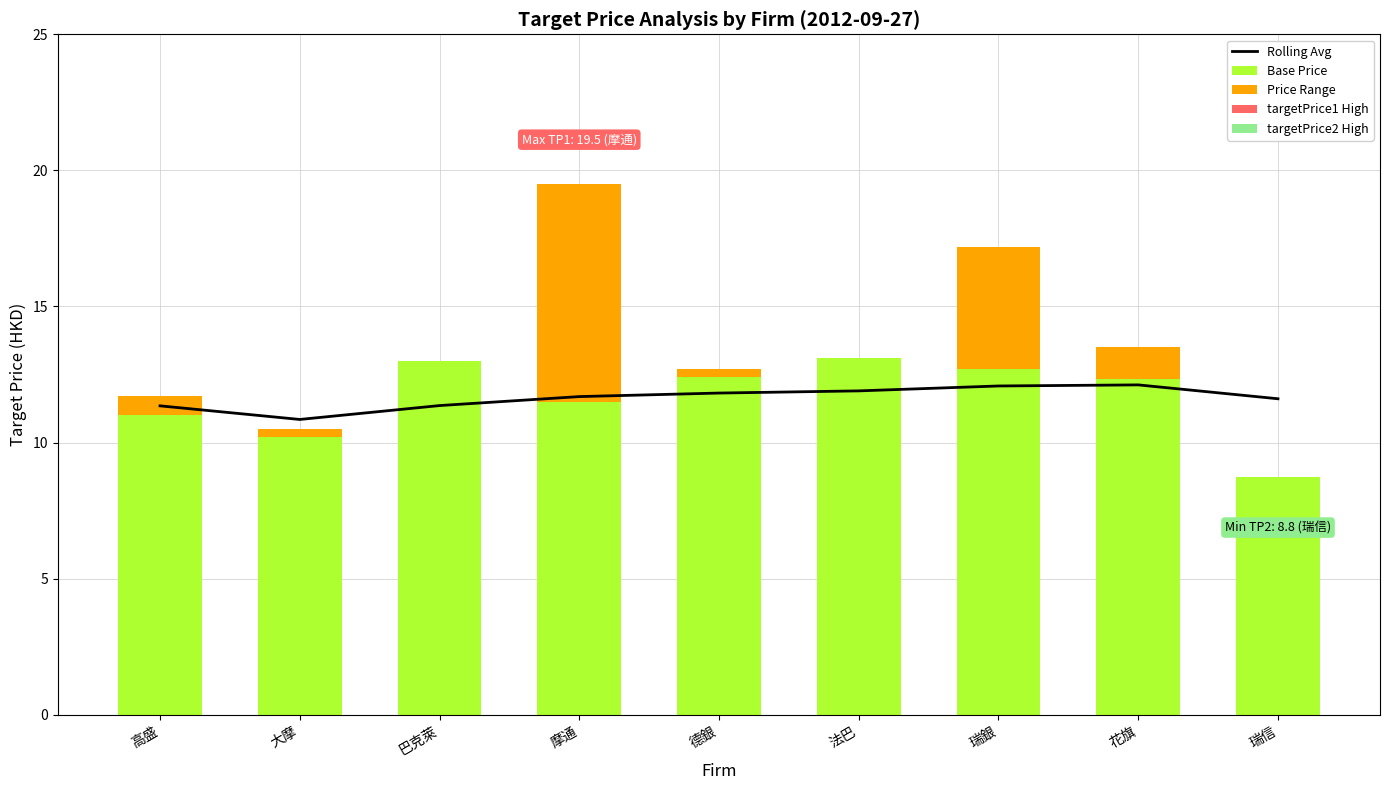

What is the label of the 7th bar from the right?

巴克萊